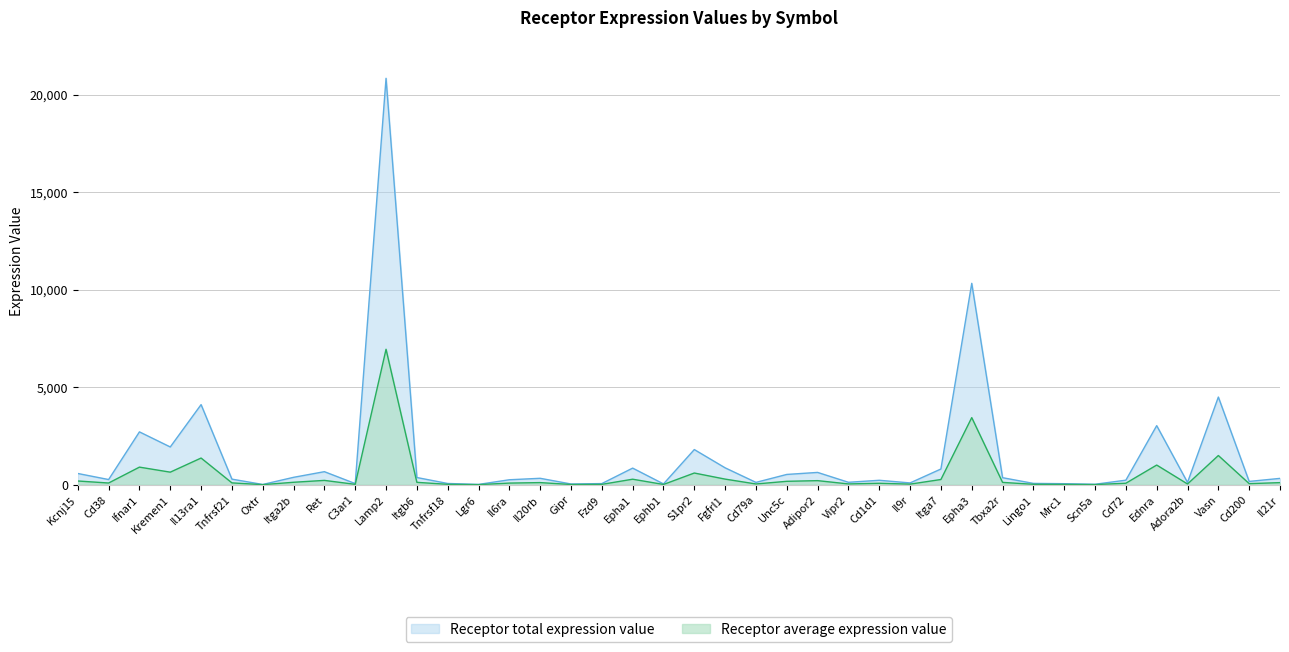

What is the label of the 4th point from the left?

Kremen1